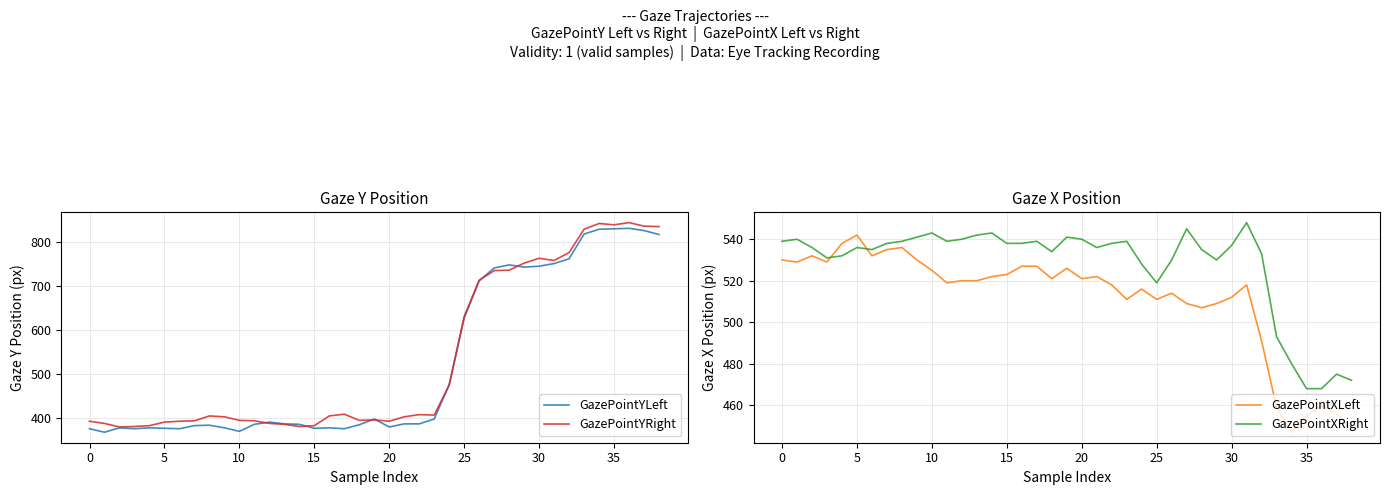

At which label is GazePointYRight closest to 612?

25